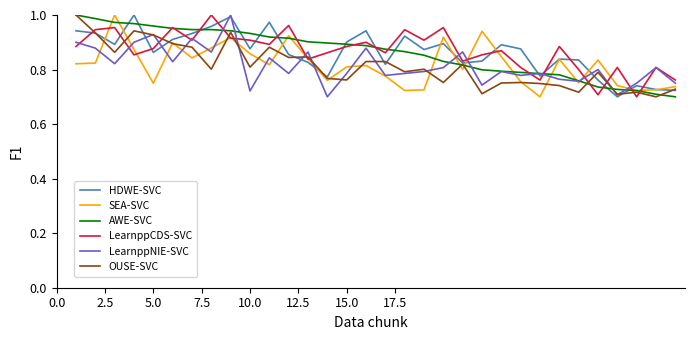

Is this an area chart (filled region under the line)?

No